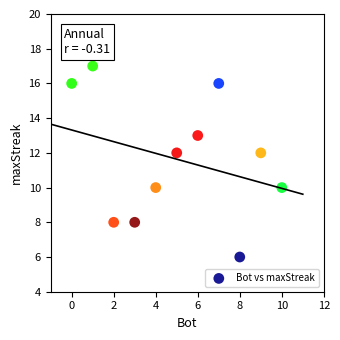

What is the range of Y values (max minus min)?

11